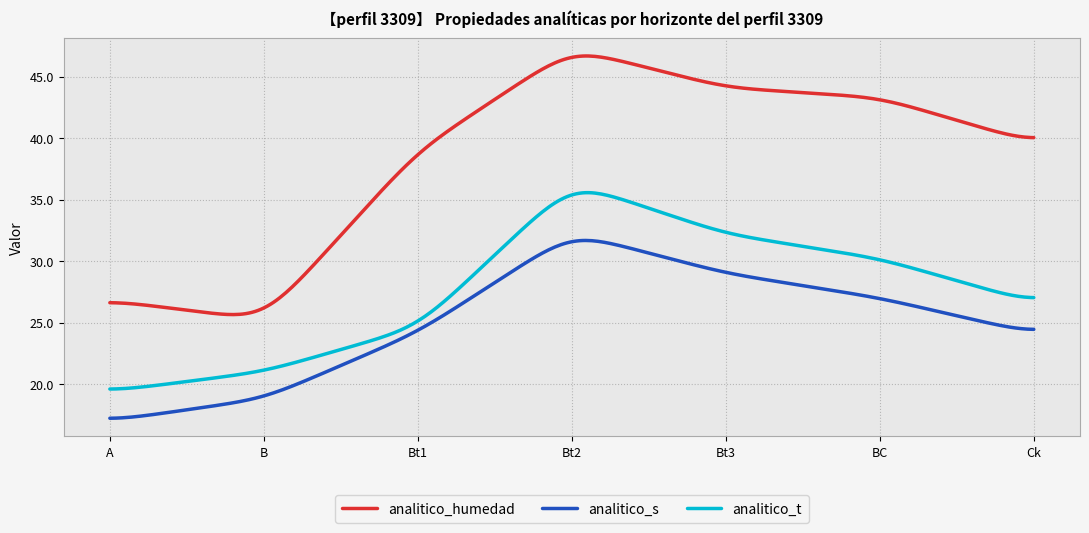

Does the chart display data point markers on the line(s)?

No